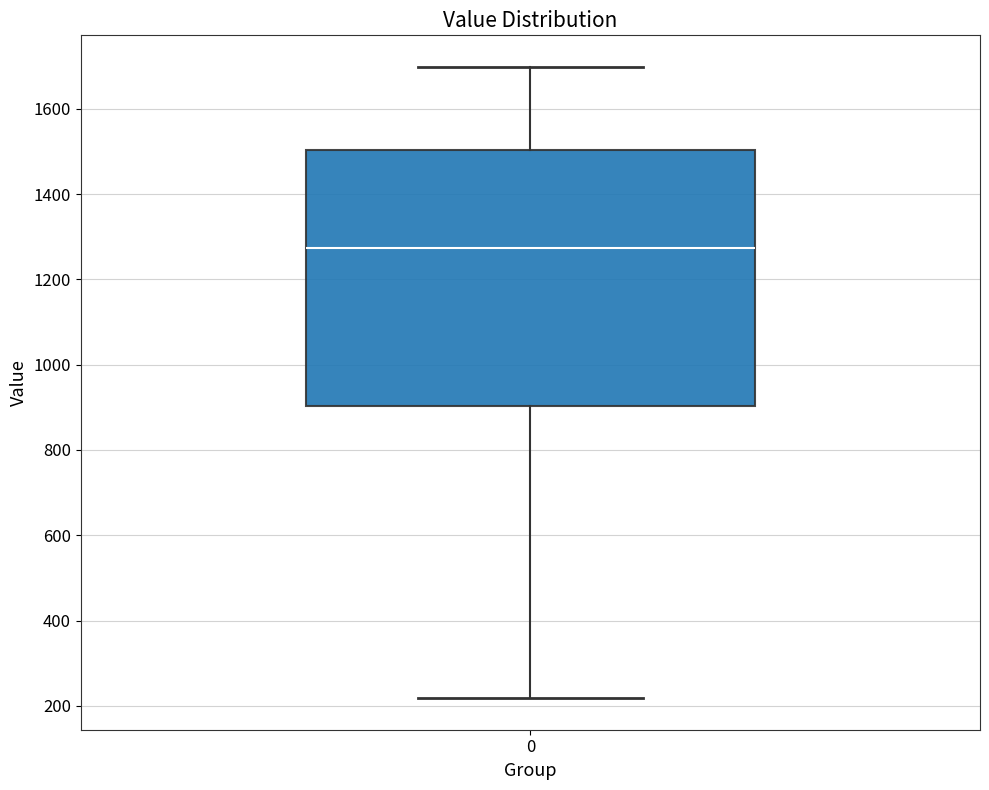

Transcribe this box plot: give where the median line is, the range the box spans, and where the two whiskers end, as read against the y-axis. The values are not printed on the chart, so give them approximately, as read against the axis.

median 1280, box 900 to 1500, whiskers 220 to 1700